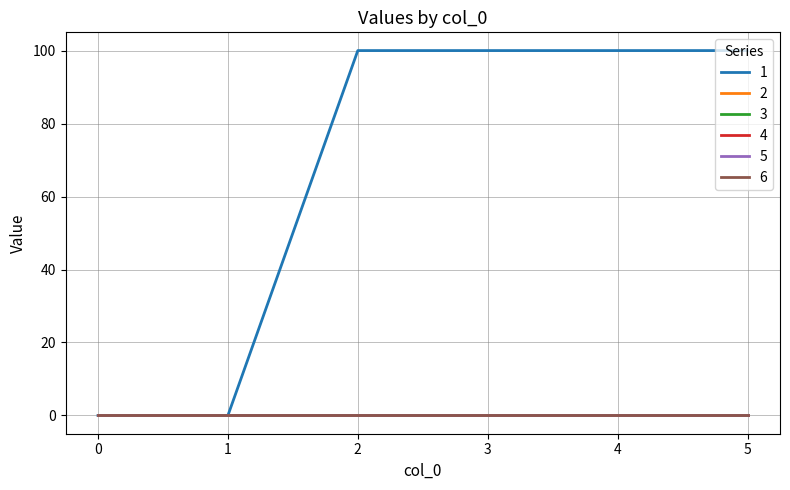

Is this an area chart (filled region under the line)?

No